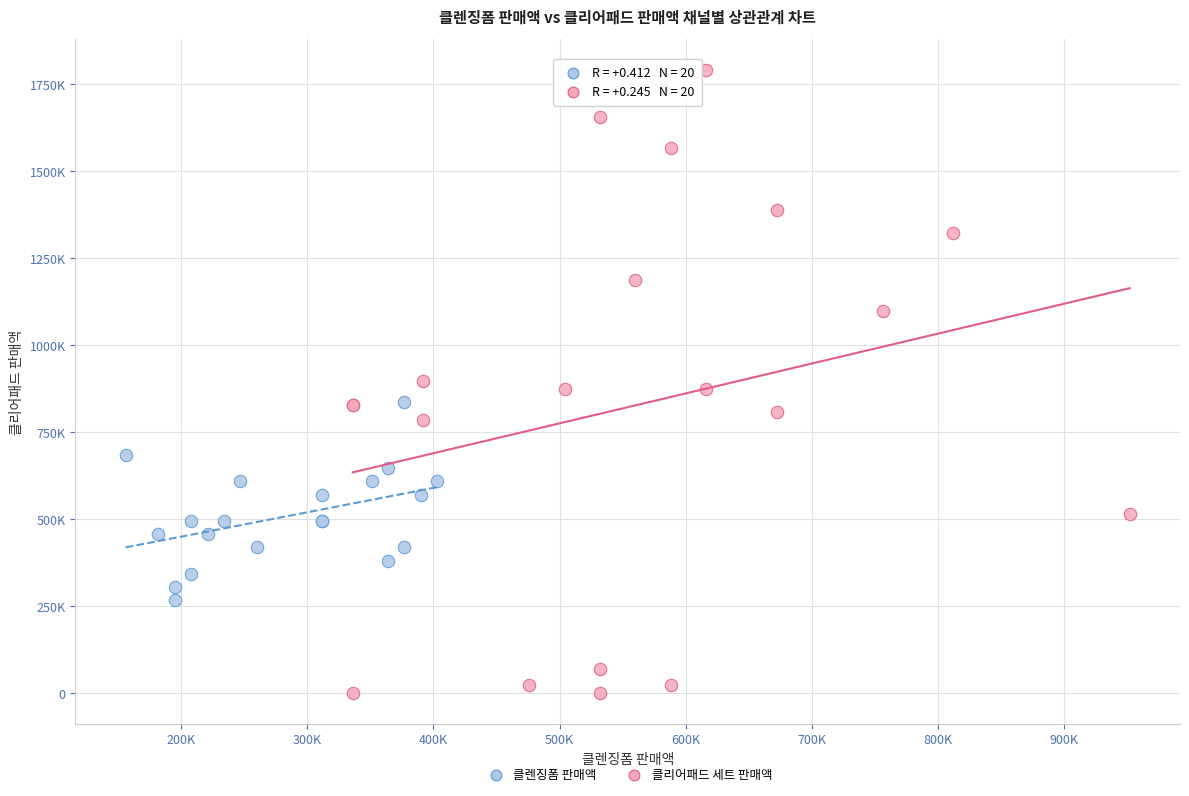

What are all the series names shown in the legend?

클렌징폼 판매액, 클리어패드 세트 판매액